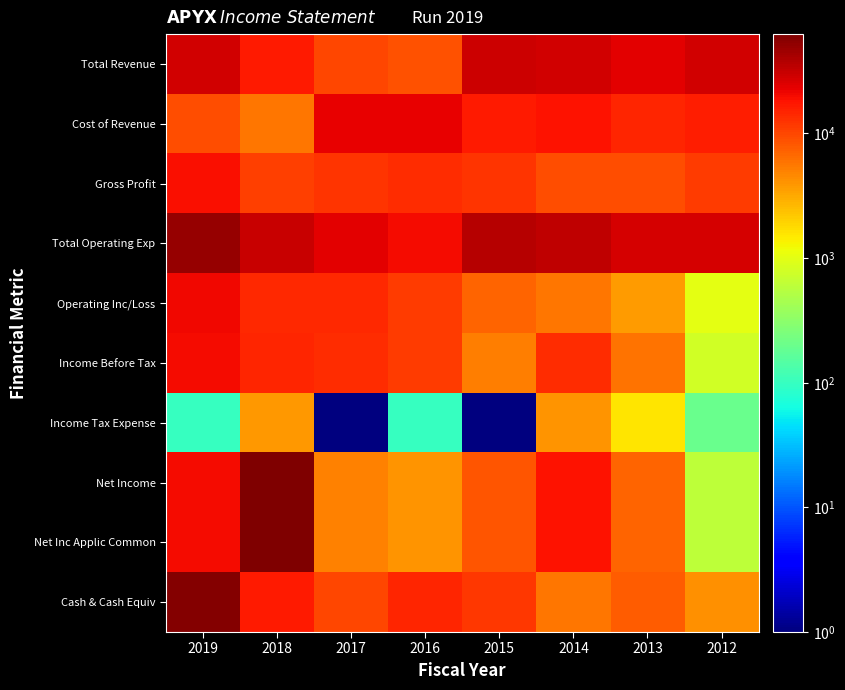

At which category is the sum across all series the highest?

2019